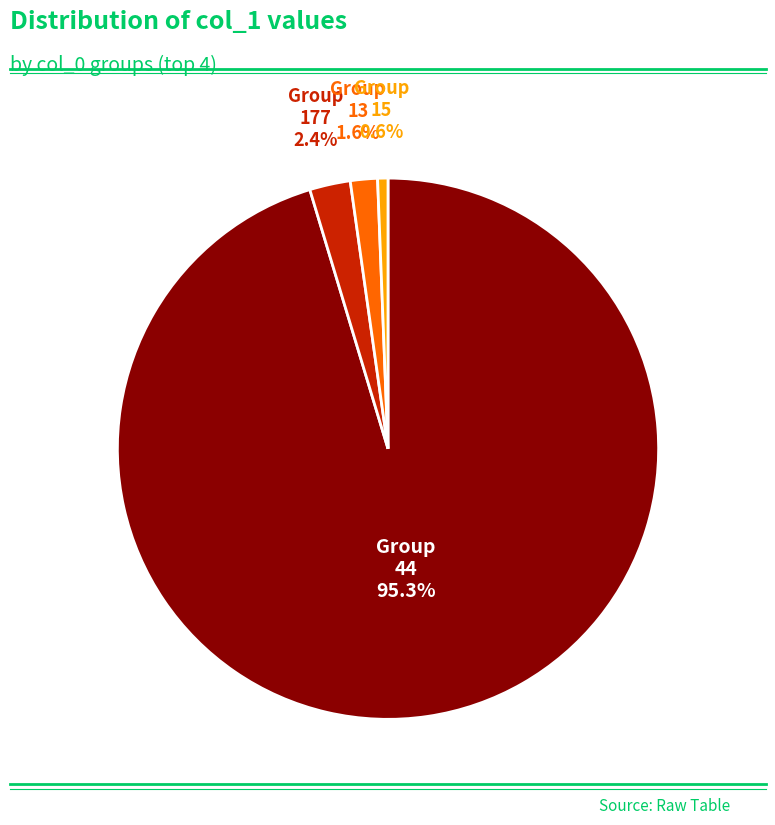

Is there a majority slice in this chart?

Yes